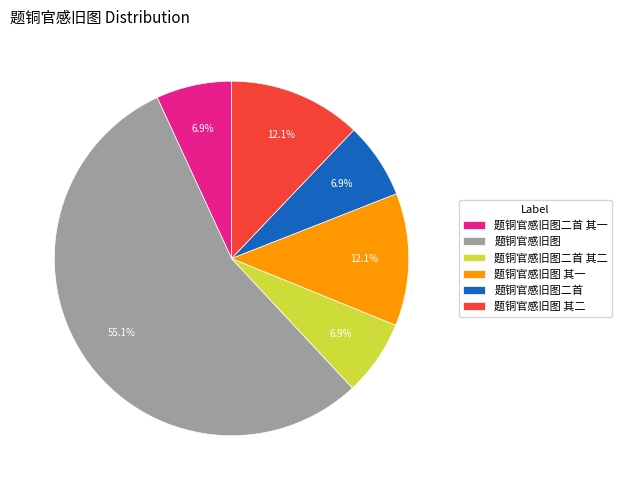

Is it true that 题铜官感旧图二首 其二 is 7% of the pie?

True